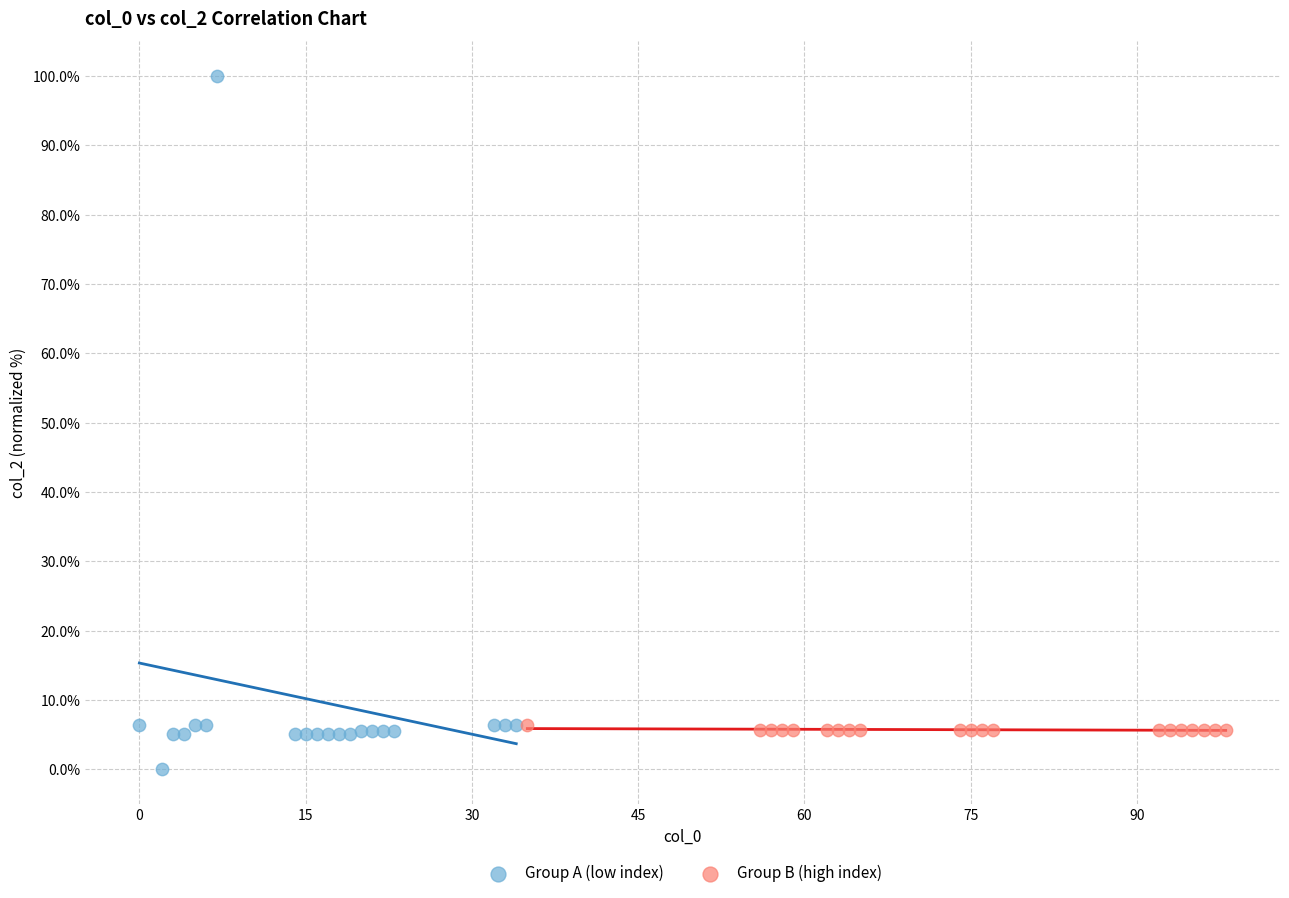

Which series contains the lowest Y value?

Group A (low index)